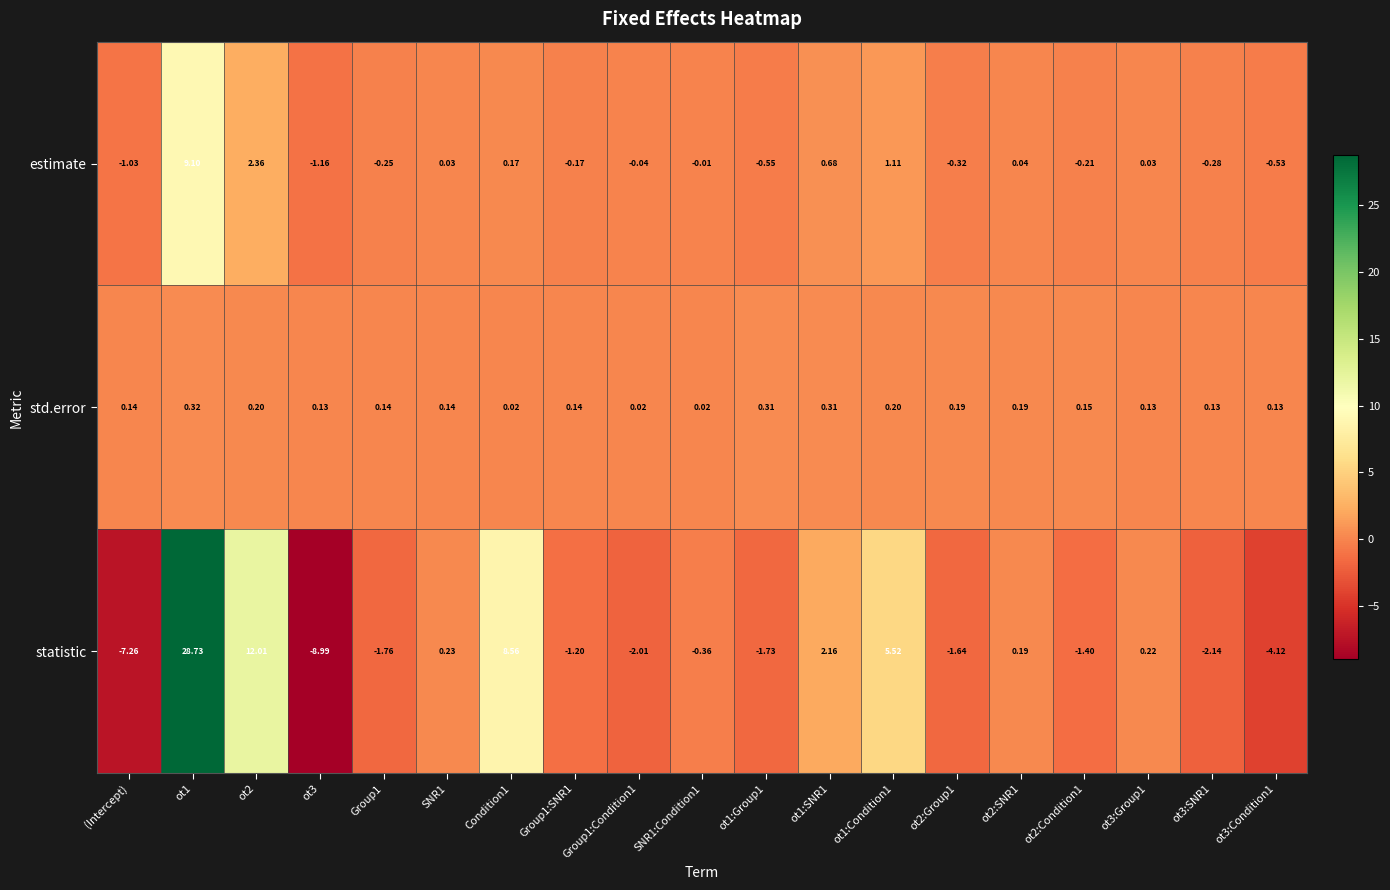

List the series in order of their overall mean, lowest first.

std.error, estimate, statistic